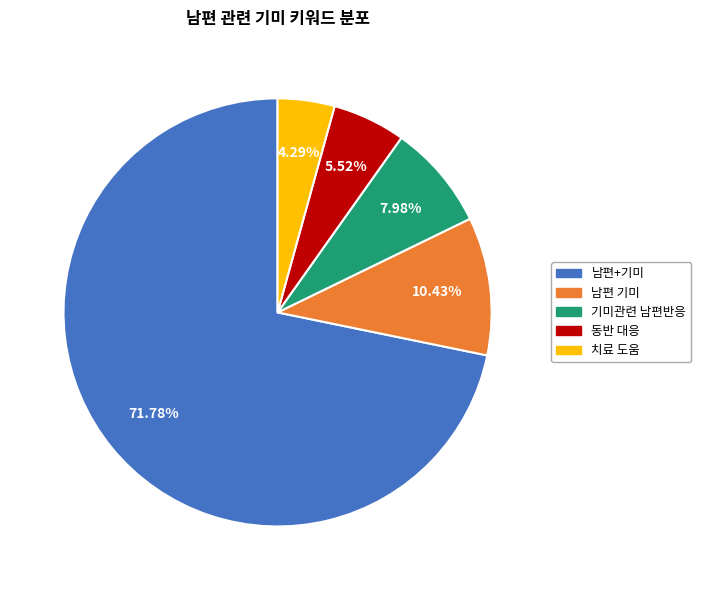

To the nearest percent, what is the difference between the largest and smallest slice percentages?

67%